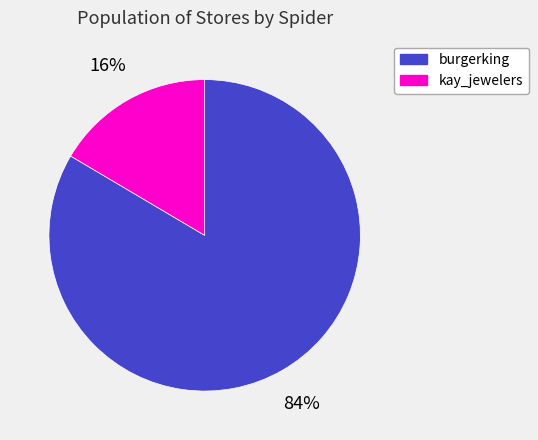

Which category has the biggest portion of the pie?

burgerking